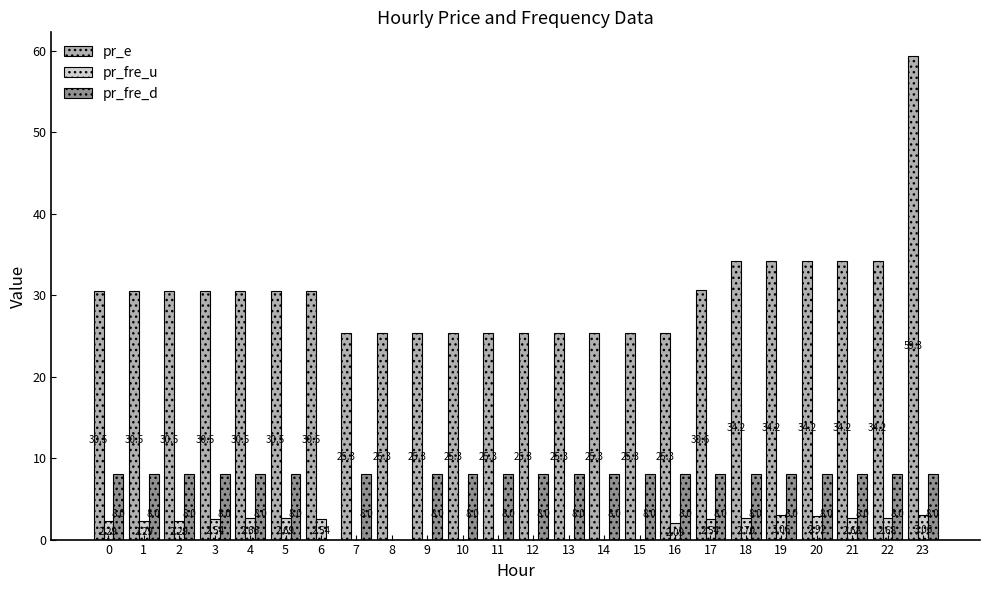

What is the sum of the pr_fre_u values at 21 and 12?

2.7